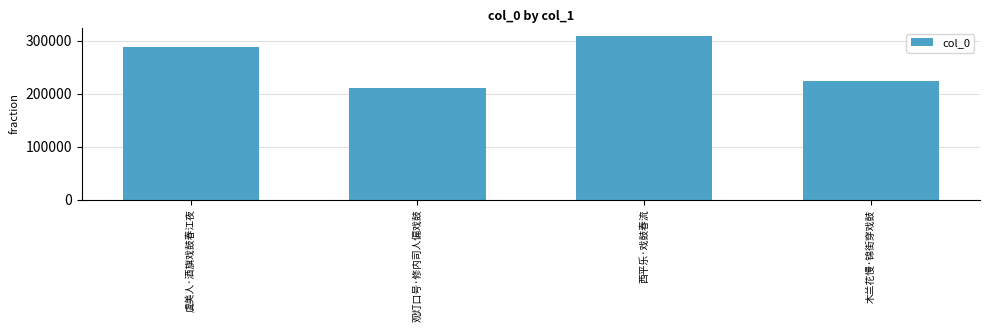

Which category has the highest value across all series?

西平乐·戏鼓春流